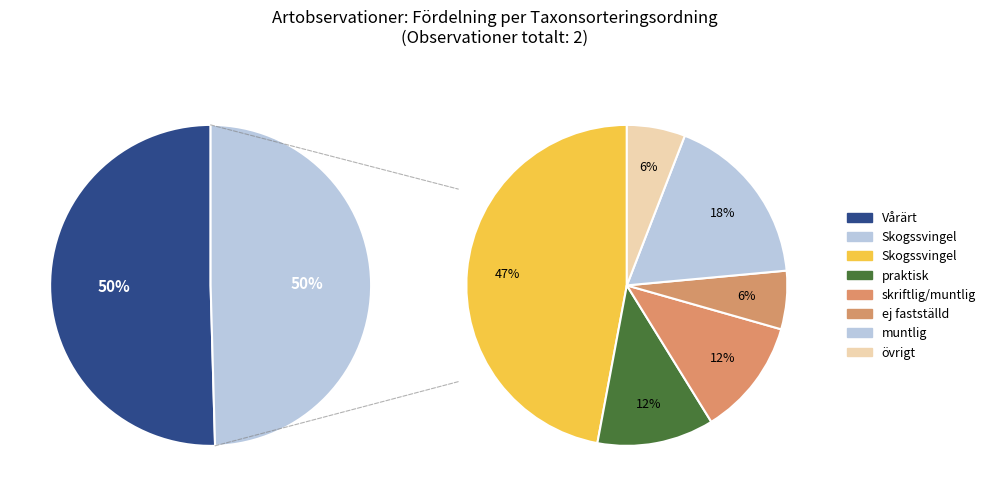

To the nearest percent, what is the average slice percentage?

50%